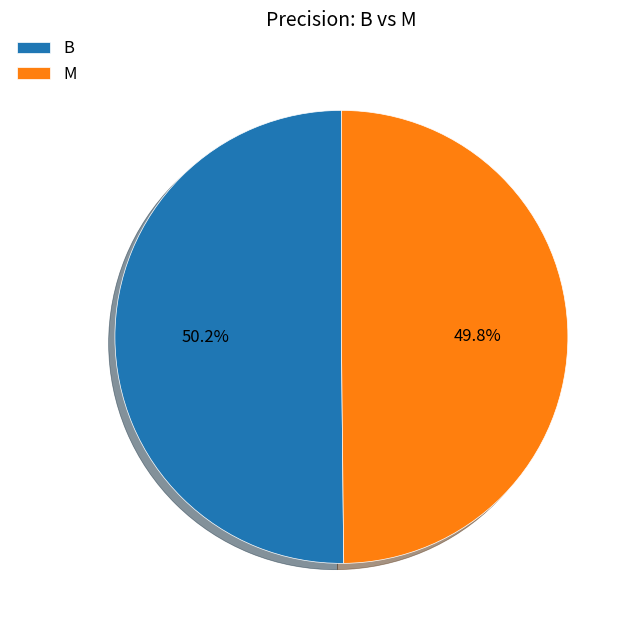

Is the sum of B and M greater than half?

Yes